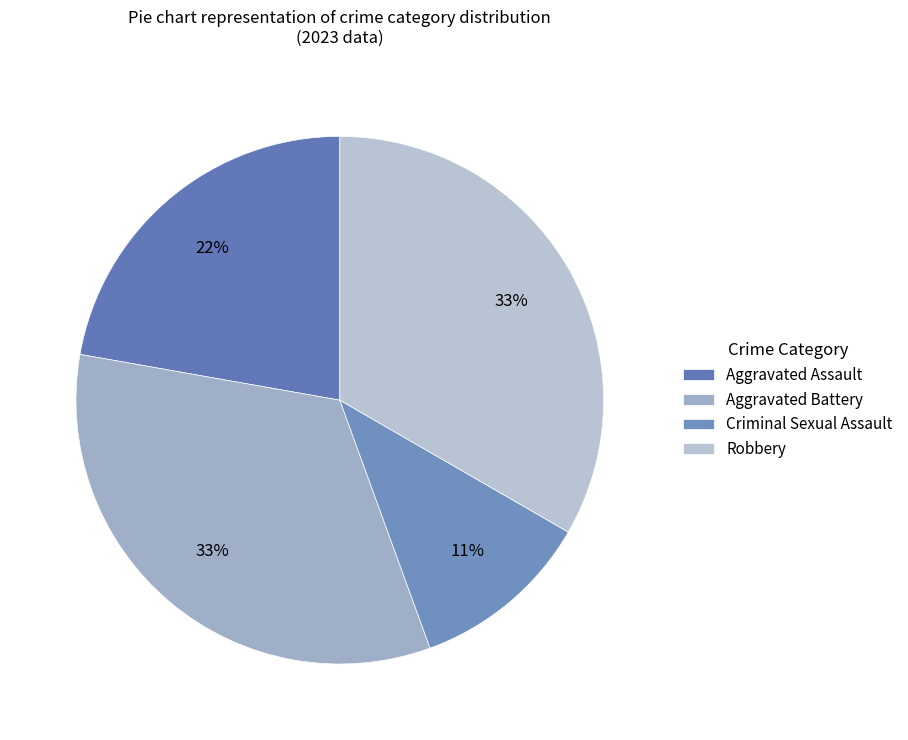

What is the total percentage of Robbery and Aggravated Battery?

66.7%